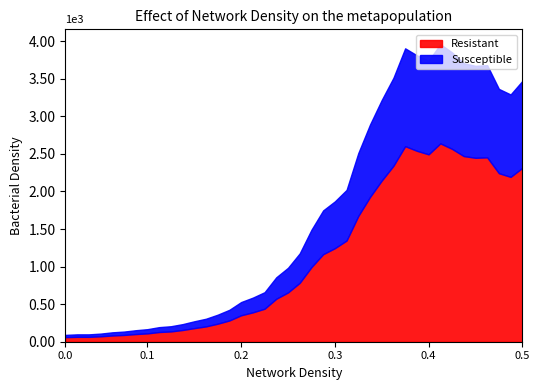

What are all the series names shown in the legend?

Resistant, Susceptible